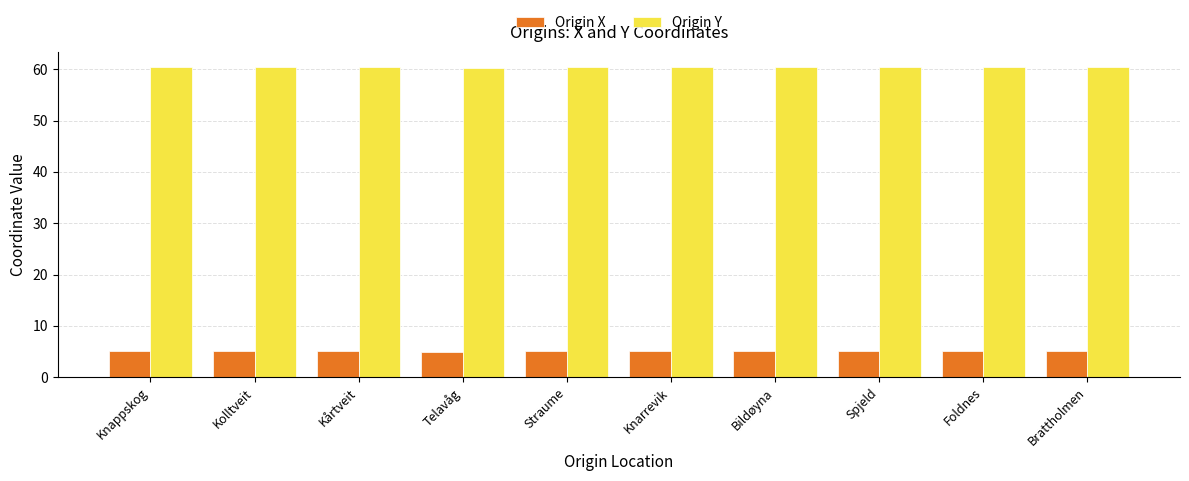

Is it true that Origin Y equals 26.1 at Telavåg?

False